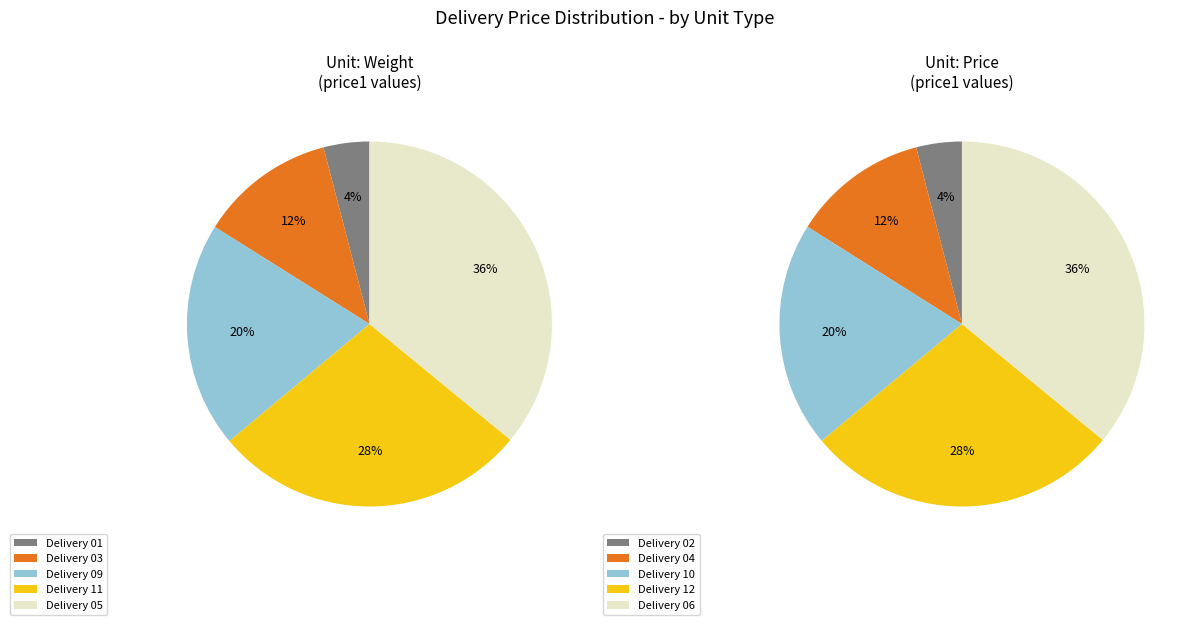

The Delivery 09 slice represents 20% of the pie. True or false?

True